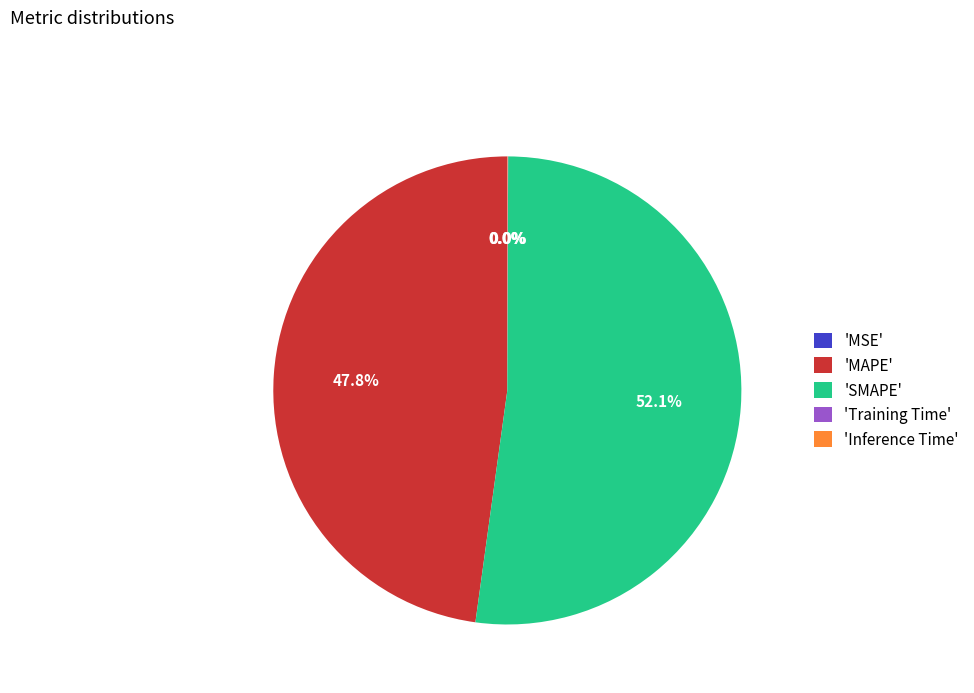

Does any single category account for the majority?

Yes